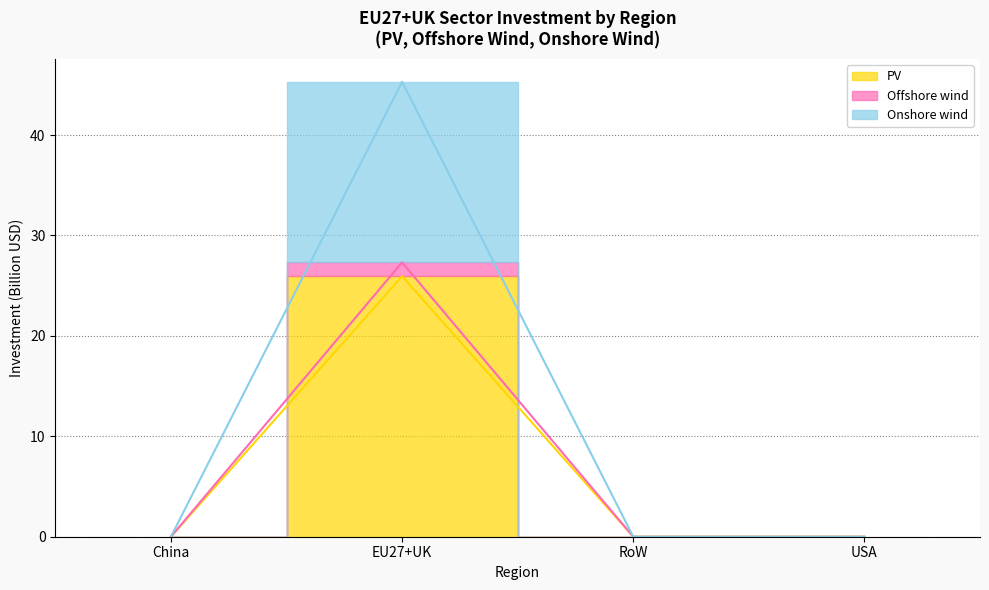

Between USA and China, which is larger?

USA